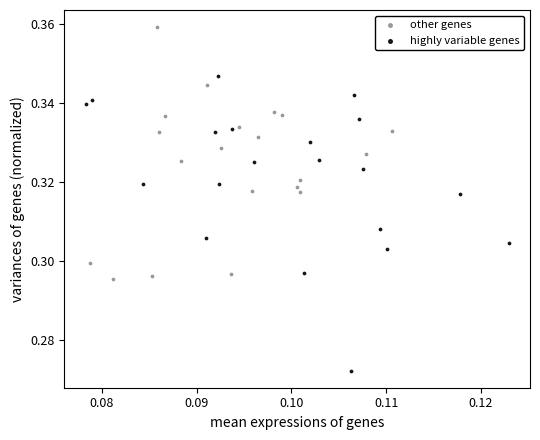

Which series reaches the minimum Y coordinate?

highly variable genes